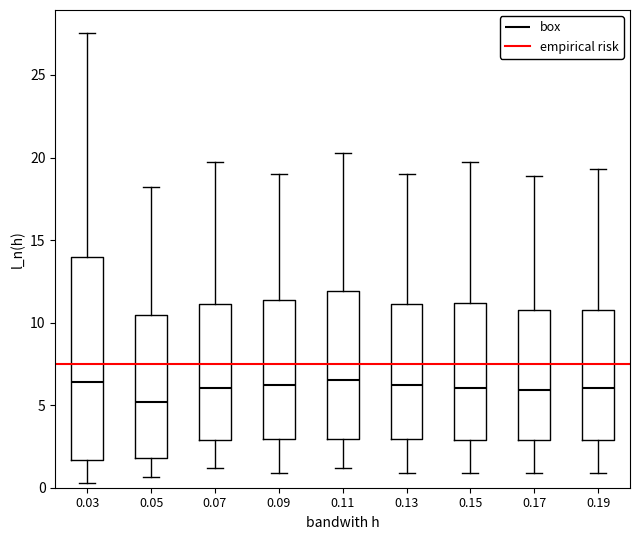

Reading left to right, read every box against the y-axis: the position of its median line, the range the box covers, and the ends of its whiskers. The values are not printed on the chart, so give them approximately, as read against the axis.

0.03: median 6.5, box 1.5 to 14.0, whiskers 0.5 to 27.5
0.05: median 5.0, box 2.0 to 10.5, whiskers 0.5 to 18.0
0.07: median 6.0, box 3.0 to 11.0, whiskers 1.0 to 20.0
0.09: median 6.0, box 3.0 to 11.5, whiskers 1.0 to 19.0
0.11: median 6.5, box 3.0 to 12.0, whiskers 1.0 to 20.5
0.13: median 6.0, box 3.0 to 11.0, whiskers 1.0 to 19.0
0.15: median 6.0, box 3.0 to 11.0, whiskers 1.0 to 20.0
0.17: median 6.0, box 3.0 to 11.0, whiskers 1.0 to 19.0
0.19: median 6.0, box 3.0 to 10.5, whiskers 1.0 to 19.5